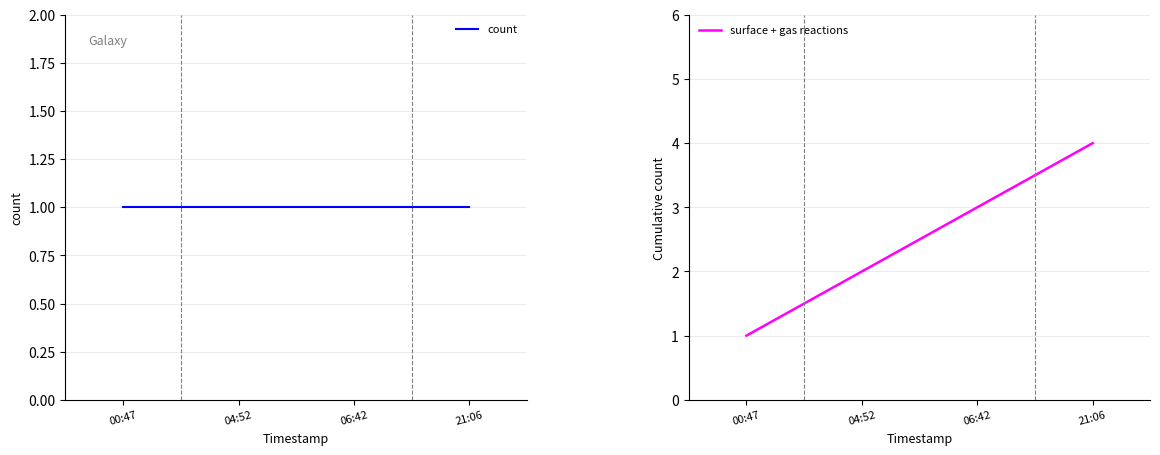

Reading right to left, transcribe all the data shown in this chart.

count: 21:06=1	06:42=1	04:52=1	00:47=1
surface + gas reactions: 21:06=4	06:42=3	04:52=2	00:47=1